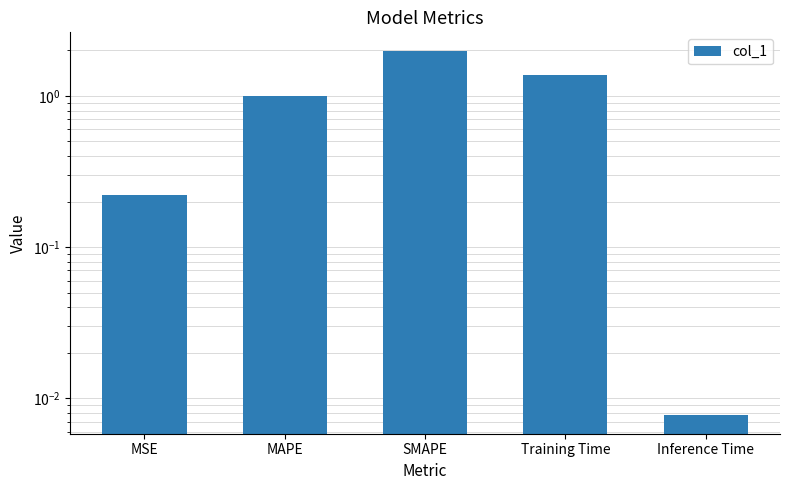

Which has a higher value, MAPE or MSE?

MAPE